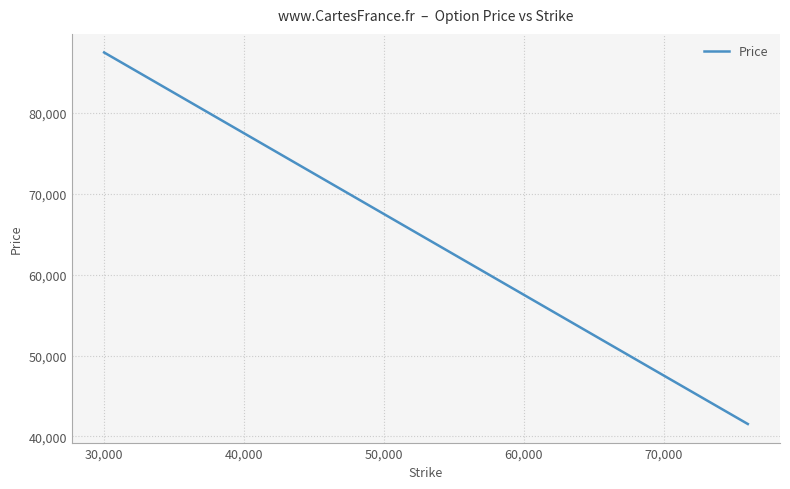

What is the maximum value shown in the chart?

87492.2